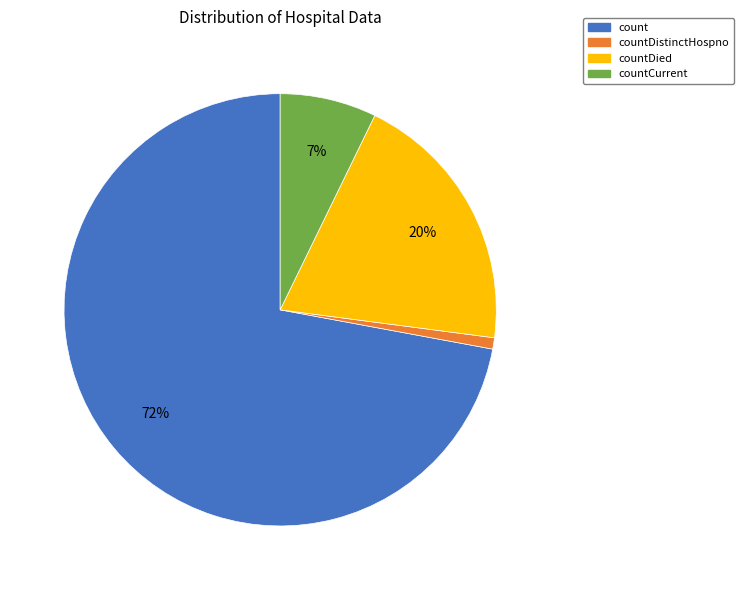

To the nearest percent, what is the difference between the largest and smallest slice percentages?

71%